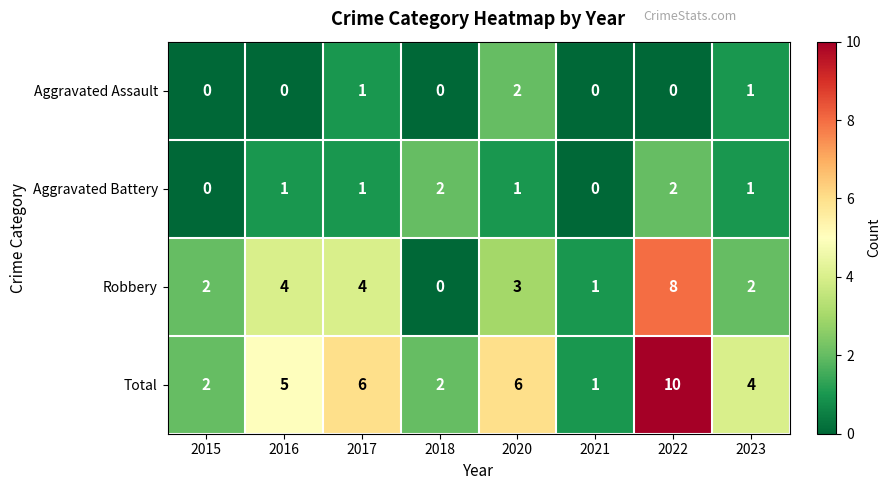

Between 2020 and 2022, which series saw the biggest shift?

Robbery